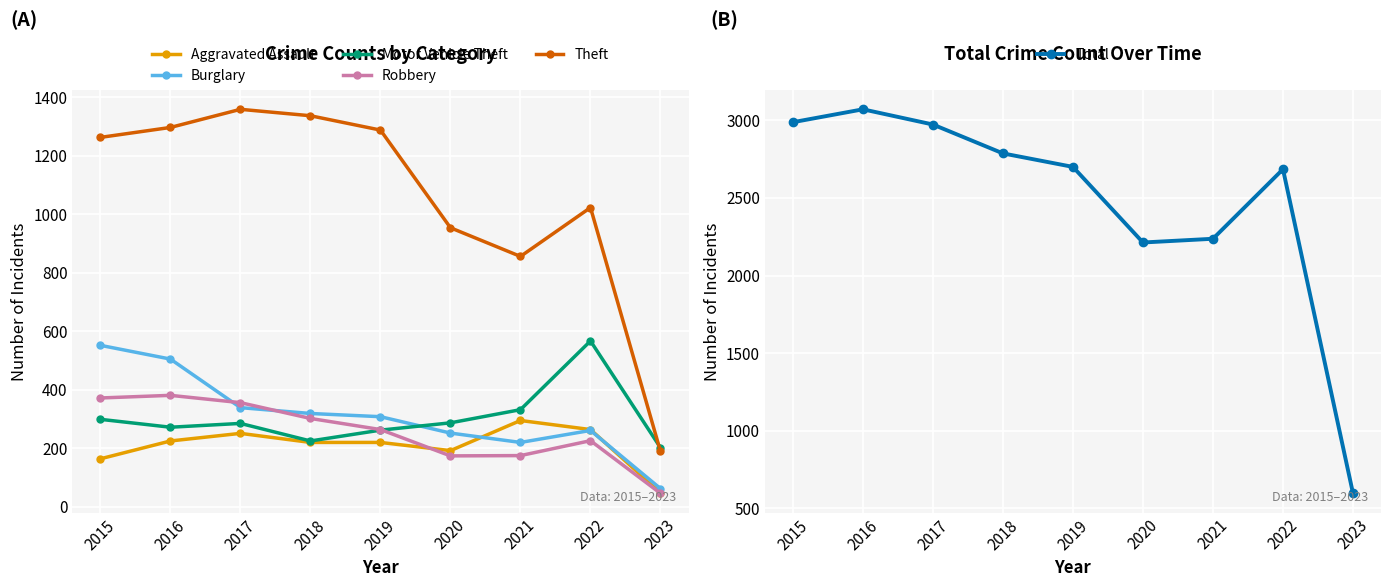

Which series ends up on top after the final intersection of Motor Vehicle Theft and Burglary?

Motor Vehicle Theft